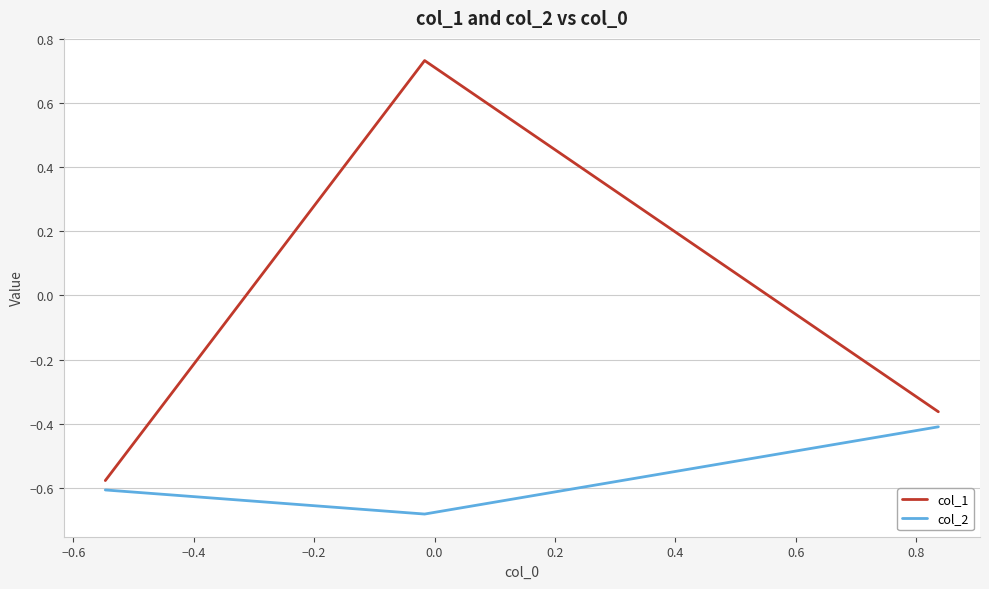

Rank the series by their average value, from highest to lowest.

col_1, col_2